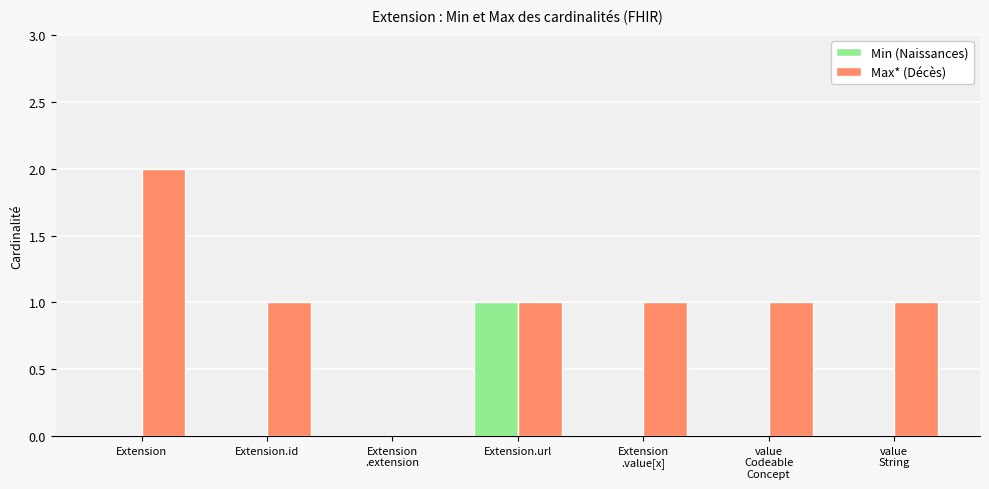

What is the sum of all Min (Naissances) values?

1